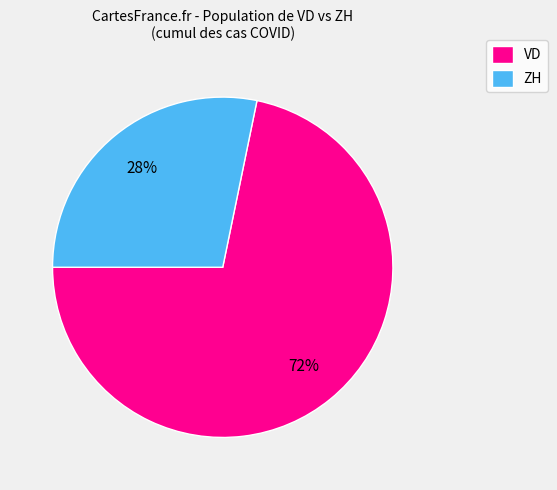

True or false: VD accounts for 72% of the total.

True